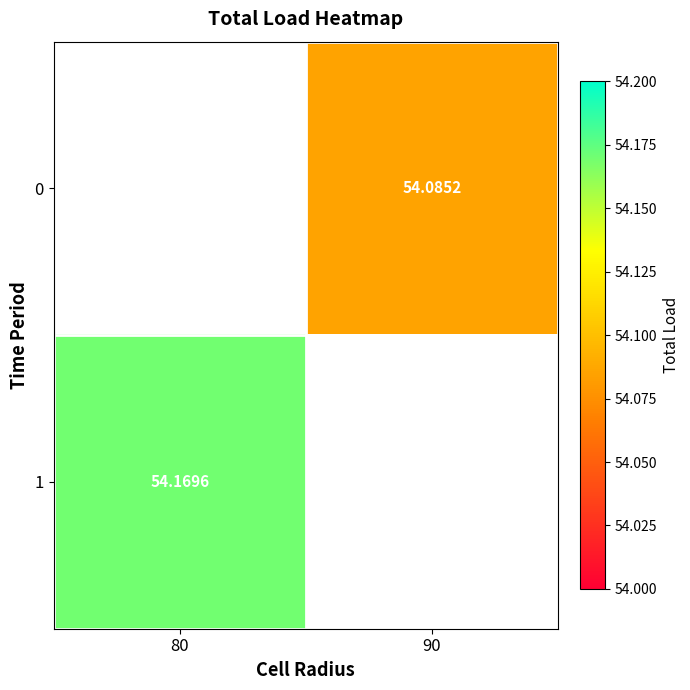

At which label does 1 reach its peak?

80